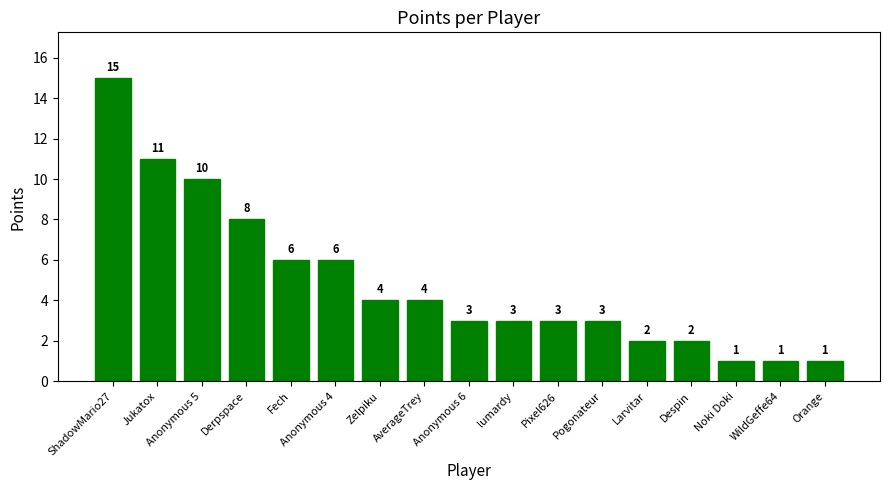

Reading right to left, list all the values displayed in this chart.

1	1	1	2	2	3	3	3	3	4	4	6	6	8	10	11	15